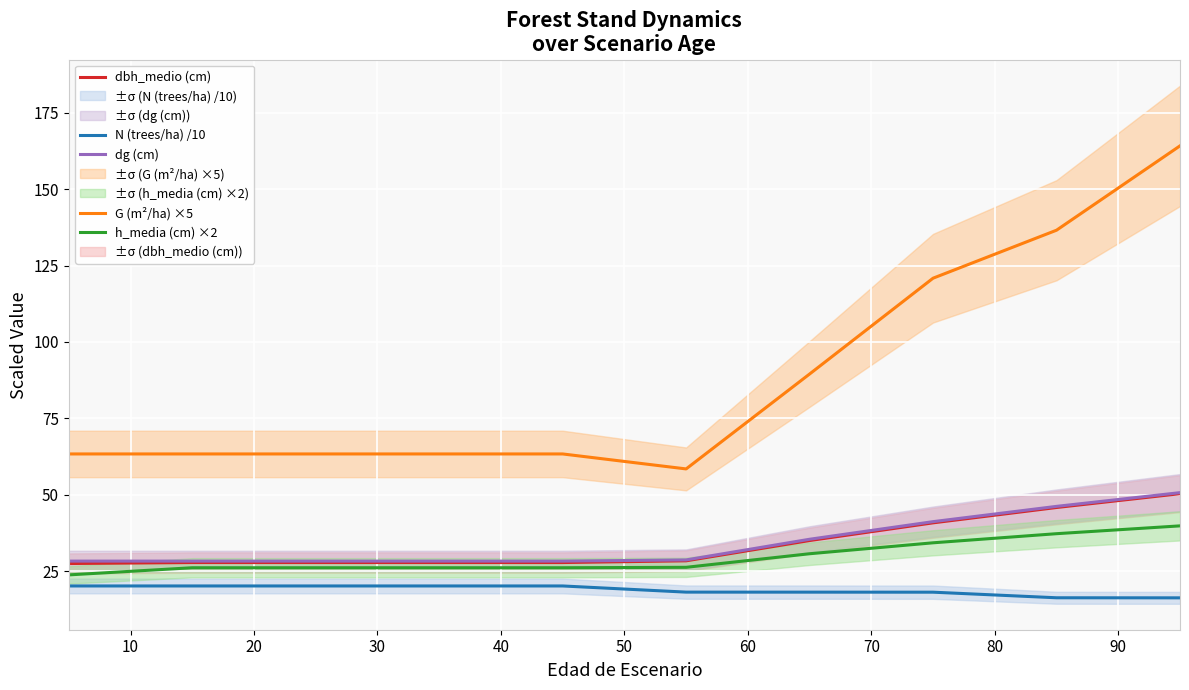

True or false: G (m²/ha) ×5 and N (trees/ha) /10 intersect in this chart.

False